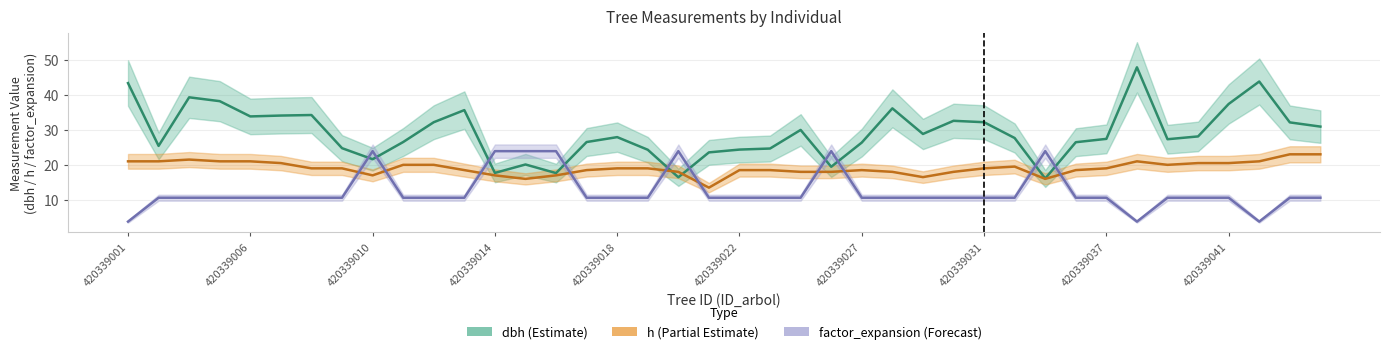

Reading left to right, extract all data points from this chart.

dbh: 420339001=43.3	420339002=25.4	420339004=39.2	420339005=38.1	420339006=33.8	420339007=34.0	420339008=34.2	420339009=24.8	420339010=21.6	420339011=26.5	420339012=32.1	420339013=35.6	420339014=17.7	420339015=20.1	420339016=17.6	420339017=26.5	420339018=27.9	420339019=24.3	420339020=16.4	420339021=23.6	420339022=24.4	420339023=24.6	420339024=29.9	420339026=19.4	420339027=26.4	420339028=36.1	420339029=28.8	420339030=32.5	420339031=32.1	420339032=27.6	420339033=16.1	420339035=26.4	420339037=27.4	420339038=47.8	420339039=27.3	420339040=28.1	420339041=37.4	420339042=43.8	420339043=32.1	420339044=30.9
h: 420339001=21.0	420339002=21.0	420339004=21.5	420339005=21.0	420339006=21.0	420339007=20.5	420339008=19.0	420339009=19.0	420339010=17.0	420339011=20.0	420339012=20.0	420339013=18.5	420339014=17.0	420339015=16.0	420339016=17.0	420339017=18.5	420339018=19.0	420339019=19.0	420339020=18.0	420339021=13.5	420339022=18.5	420339023=18.5	420339024=18.0	420339026=18.0	420339027=18.5	420339028=18.0	420339029=16.5	420339030=18.0	420339031=19.0	420339032=19.5	420339033=16.0	420339035=18.5	420339037=19.0	420339038=21.0	420339039=20.0	420339040=20.5	420339041=20.5	420339042=21.0	420339043=23.0	420339044=23.0
factor_expansion: 420339001=3.8	420339002=10.6	420339004=10.6	420339005=10.6	420339006=10.6	420339007=10.6	420339008=10.6	420339009=10.6	420339010=23.9	420339011=10.6	420339012=10.6	420339013=10.6	420339014=23.9	420339015=23.9	420339016=23.9	420339017=10.6	420339018=10.6	420339019=10.6	420339020=23.9	420339021=10.6	420339022=10.6	420339023=10.6	420339024=10.6	420339026=23.9	420339027=10.6	420339028=10.6	420339029=10.6	420339030=10.6	420339031=10.6	420339032=10.6	420339033=23.9	420339035=10.6	420339037=10.6	420339038=3.8	420339039=10.6	420339040=10.6	420339041=10.6	420339042=3.8	420339043=10.6	420339044=10.6